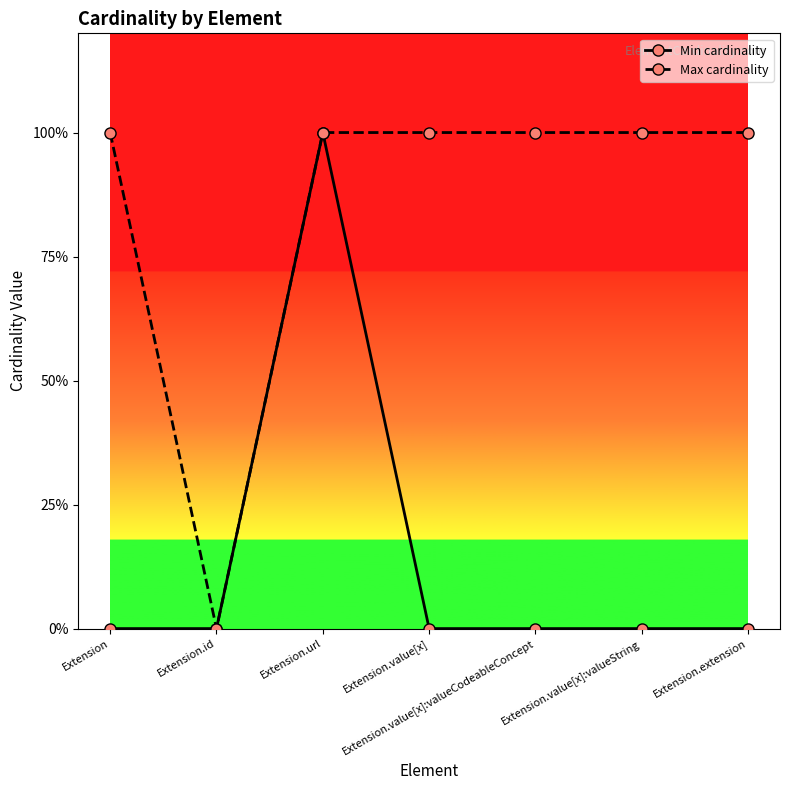

Does the chart have visible grid lines?

No